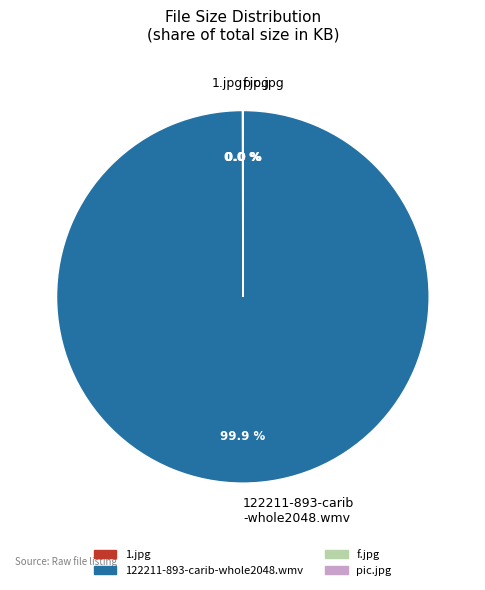

Which slice represents more than half of the pie?

122211-893-carib -whole2048.wmv